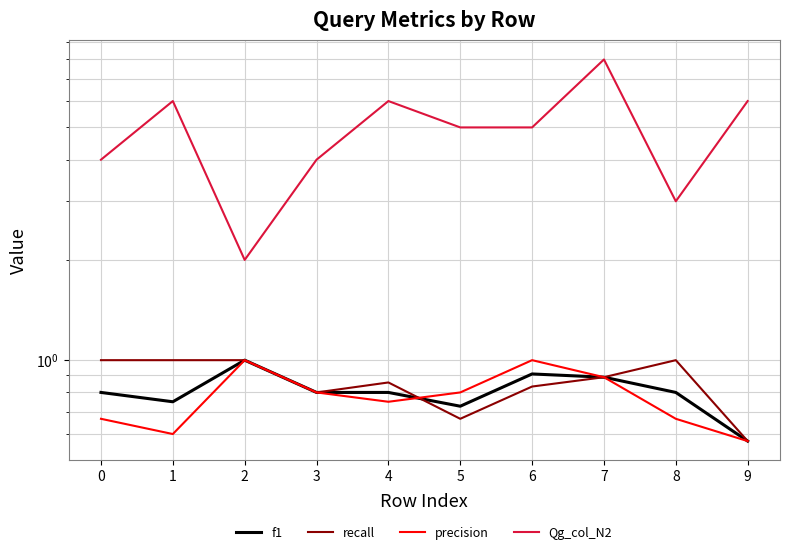

Reading left to right, list all the values displayed in this chart.

f1: 0=0.8	1=0.7	2=1.0	3=0.8	4=0.8	5=0.7	6=0.9	7=0.9	8=0.8	9=0.6
recall: 0=1.0	1=1.0	2=1.0	3=0.8	4=0.9	5=0.7	6=0.8	7=0.9	8=1.0	9=0.6
precision: 0=0.7	1=0.6	2=1.0	3=0.8	4=0.8	5=0.8	6=1.0	7=0.9	8=0.7	9=0.6
Qg_col_N2: 0=4.0	1=6.0	2=2.0	3=4.0	4=6.0	5=5.0	6=5.0	7=8.0	8=3.0	9=6.0